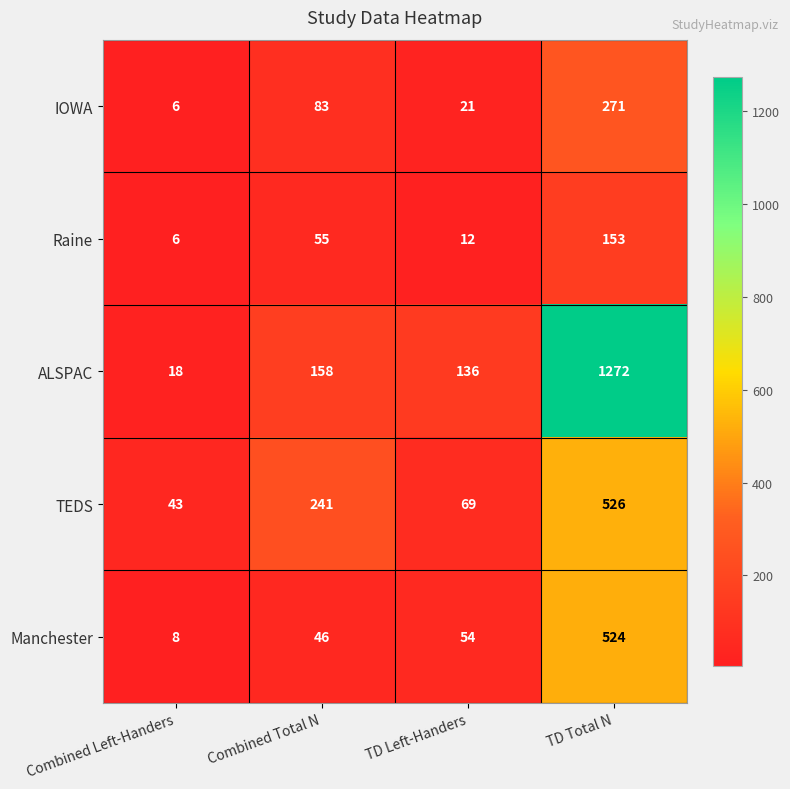

The value of Manchester at Combined Left-Handers is 8. True or false?

True